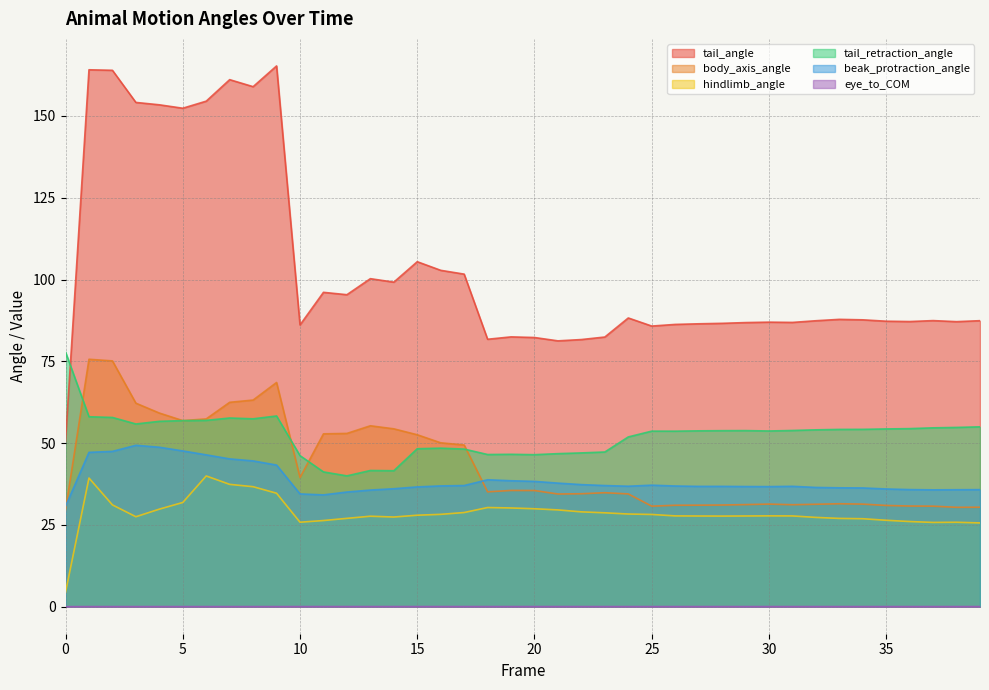

True or false: tail_angle has a value of 165.3 at 9.

True